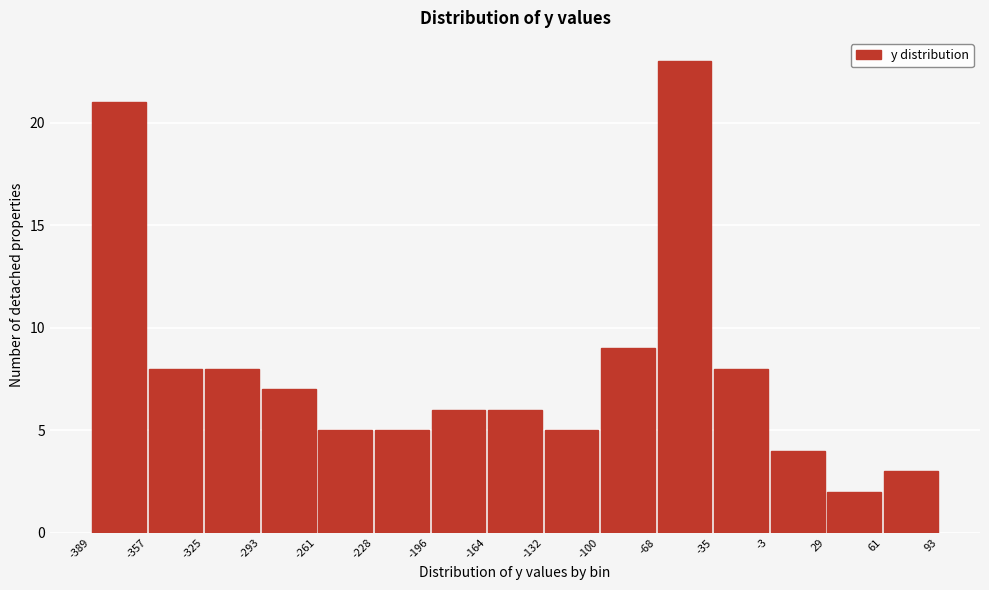

How tall is the bar that spans -261 to -228 on the x-axis? The values are not printed on the chart, so give them approximately, as read against the axis.

5